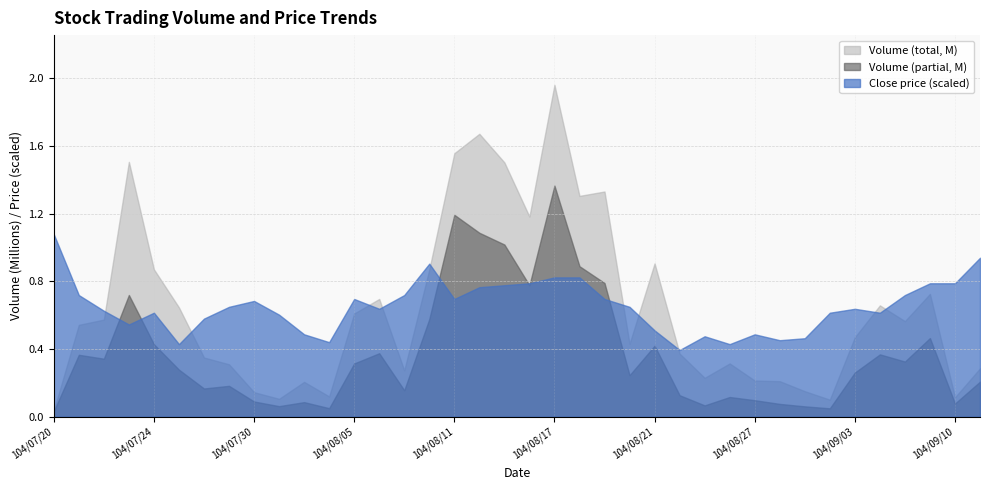

Reading left to right, extract all data points from this chart.

Volume (total): 104/07/20=37000.0	104/07/21=543000.0	104/07/22=574000.0	104/07/23=1506000.0	104/07/24=871000.0	104/07/27=646000.0	104/07/28=350000.0	104/07/29=310000.0	104/07/30=145000.0	104/07/31=106000.0	104/08/03=206000.0	104/08/04=120000.0	104/08/05=610000.0	104/08/06=696000.0	104/08/07=274000.0	104/08/10=870000.0	104/08/11=1557000.0	104/08/12=1672000.0	104/08/13=1503000.0	104/08/14=1183000.0	104/08/17=1961000.0	104/08/18=1305000.0	104/08/19=1331000.0	104/08/20=431000.0	104/08/21=906000.0	104/08/24=373000.0	104/08/25=230000.0	104/08/26=315000.0	104/08/27=214000.0	104/08/31=210000.0	104/09/01=151000.0	104/09/02=101000.0	104/09/03=470000.0	104/09/04=658000.0	104/09/08=565000.0	104/09/09=726000.0	104/09/10=115000.0	104/09/11=286000.0
Volume (partial): 104/07/20=32230.0	104/07/21=366050.0	104/07/22=343030.0	104/07/23=719480.0	104/07/24=428450.0	104/07/27=278260.0	104/07/28=167000.0	104/07/29=182650.0	104/07/30=90100.0	104/07/31=62620.0	104/08/03=86390.0	104/08/04=50600.0	104/08/05=314910.0	104/08/06=375340.0	104/08/07=156610.0	104/08/10=577010.0	104/08/11=1193350.0	104/08/12=1087240.0	104/08/13=1017650.0	104/08/14=777070.0	104/08/17=1365870.0	104/08/18=889530.0	104/08/19=790350.0	104/08/20=245620.0	104/08/21=419630.0	104/08/24=127180.0	104/08/25=67100.0	104/08/26=116650.0	104/08/27=97680.0	104/08/31=75900.0	104/09/01=61400.0	104/09/02=49750.0	104/09/03=261300.0	104/09/04=368580.0	104/09/08=326180.0	104/09/09=465000.0	104/09/10=78200.0	104/09/11=207520.0
Close price: 104/07/20=0.9	104/07/21=0.6	104/07/22=0.5	104/07/23=0.5	104/07/24=0.5	104/07/27=0.4	104/07/28=0.5	104/07/29=0.6	104/07/30=0.6	104/07/31=0.5	104/08/03=0.4	104/08/04=0.4	104/08/05=0.6	104/08/06=0.6	104/08/07=0.6	104/08/10=0.8	104/08/11=0.6	104/08/12=0.7	104/08/13=0.7	104/08/14=0.7	104/08/17=0.7	104/08/18=0.7	104/08/19=0.6	104/08/20=0.6	104/08/21=0.4	104/08/24=0.3	104/08/25=0.4	104/08/26=0.4	104/08/27=0.4	104/08/31=0.4	104/09/01=0.4	104/09/02=0.5	104/09/03=0.6	104/09/04=0.5	104/09/08=0.6	104/09/09=0.7	104/09/10=0.7	104/09/11=0.8